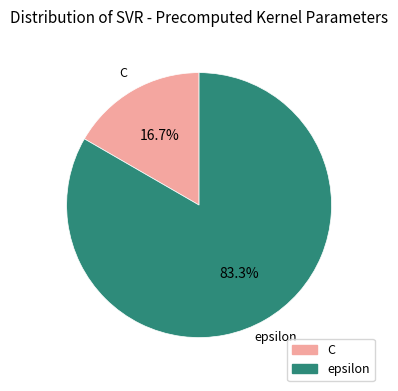

To the nearest percent, what is the difference between the C and epsilon slice percentages?

67%